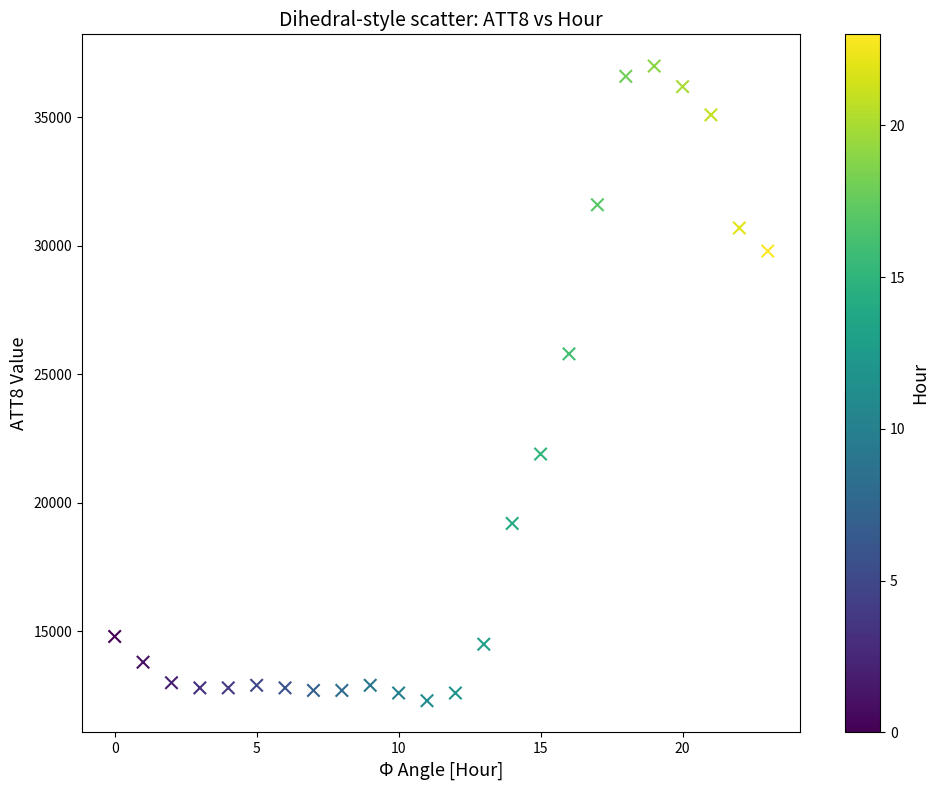

What is the range of Y values (max minus min)?

24700